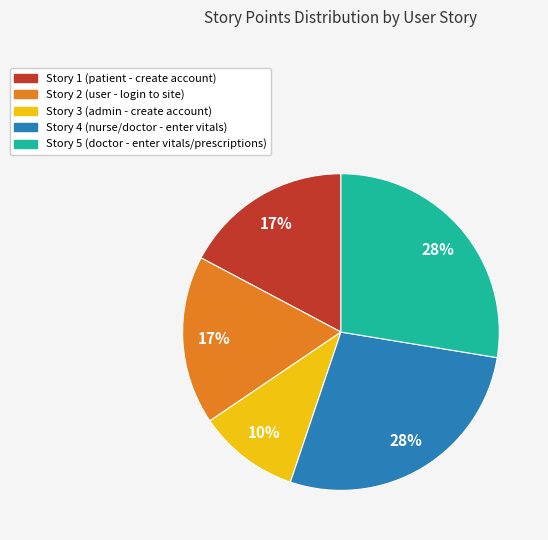

What percentage is the Story 2 slice, to the nearest percent?

17%